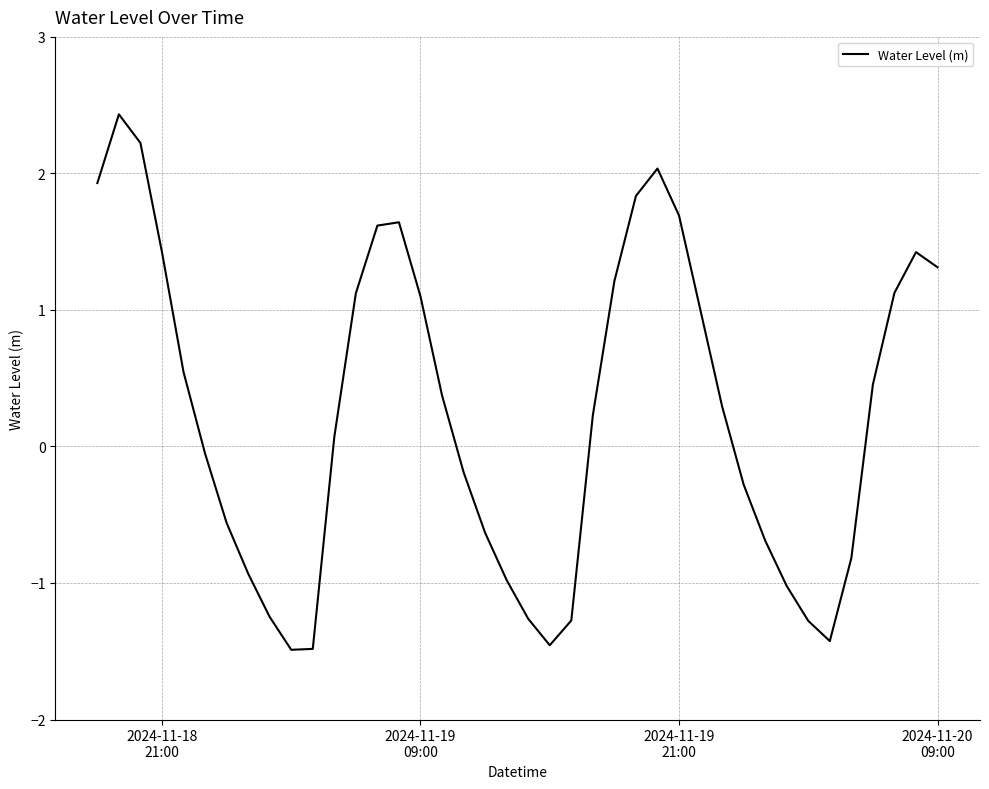

Does the chart have visible grid lines?

Yes